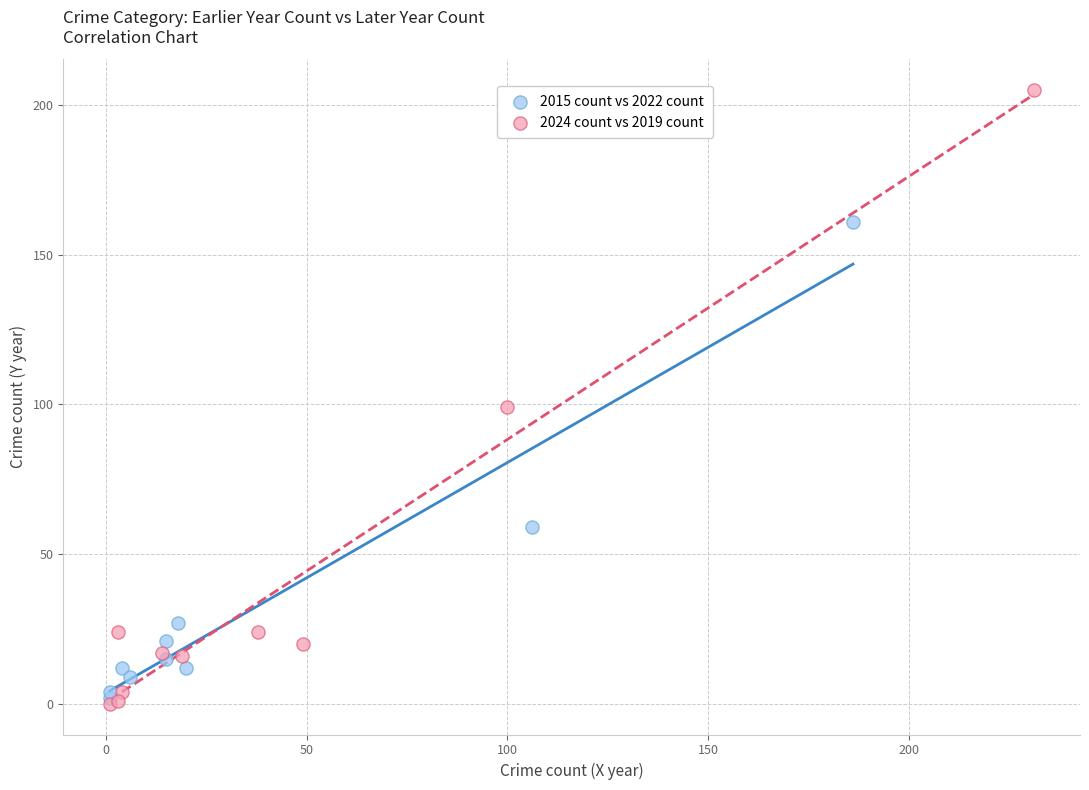

Which series has the widest spread of Y values?

2024 count vs 2019 count